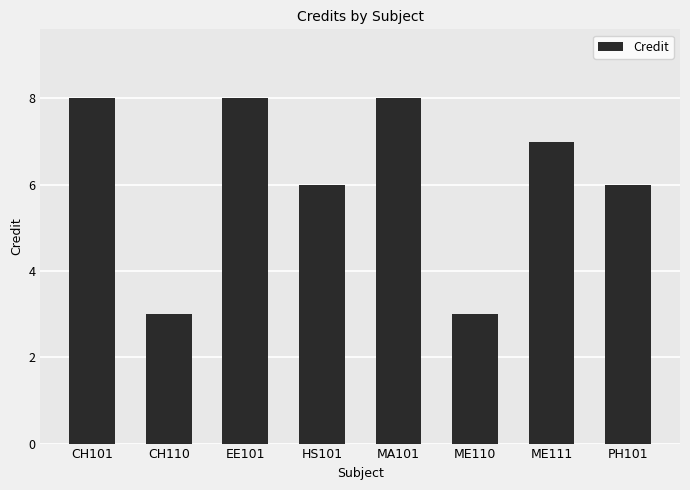

What is the difference between the maximum and minimum values?

5